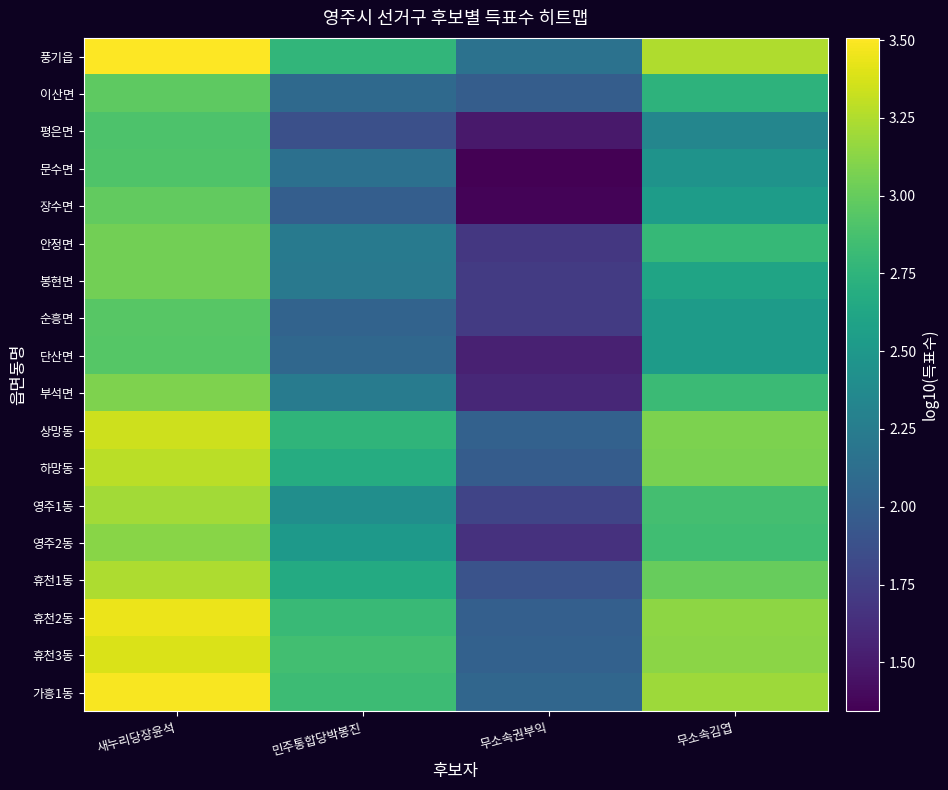

Between 무소속김엽 and 무소속권부익, which is larger?

무소속김엽